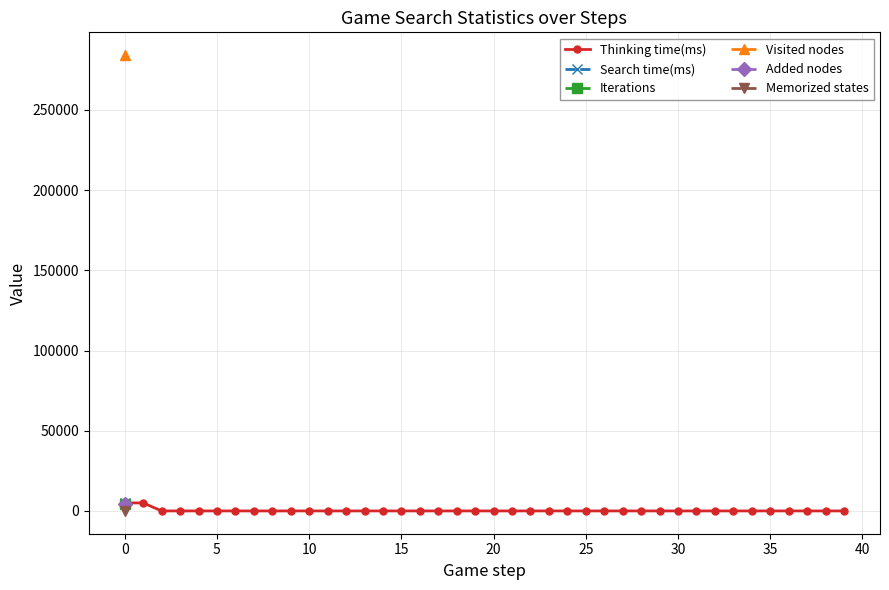

Is it true that the value at 25 is 0?

False